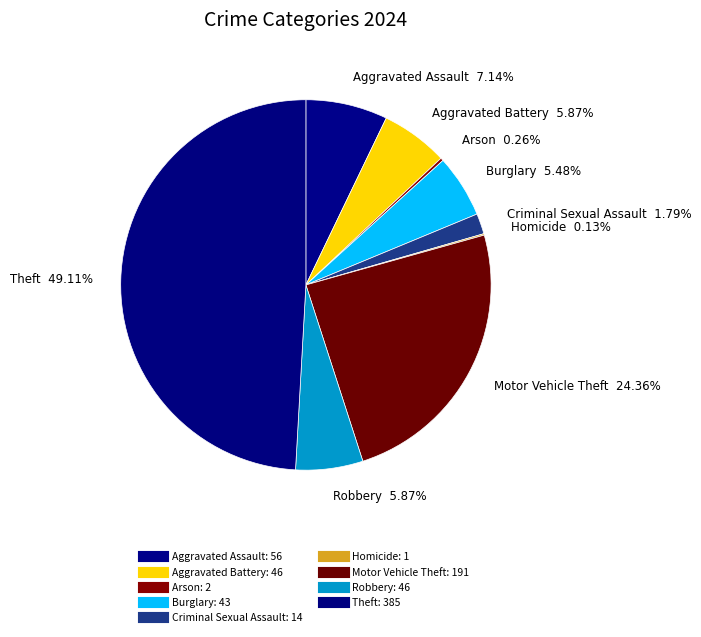

What percentage is the Aggravated Assault slice, to the nearest percent?

7%